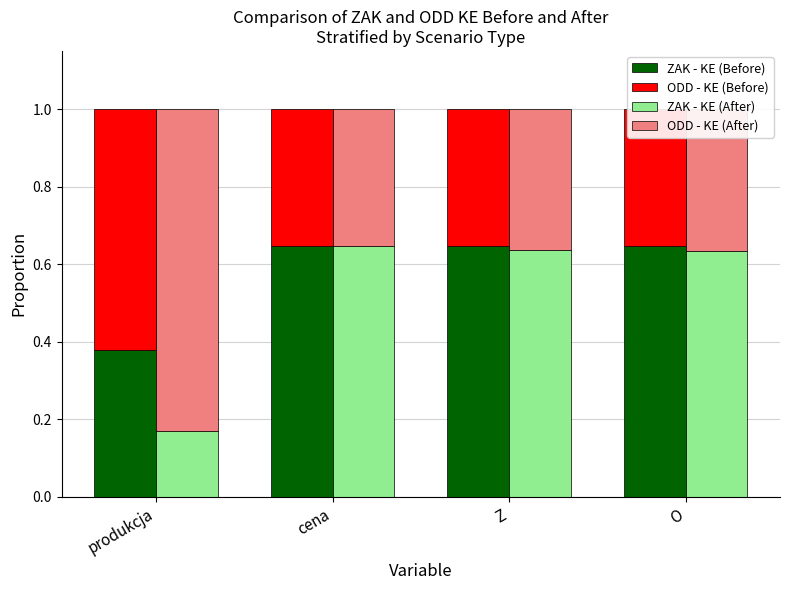

Which category has the lowest value across all series?

produkcja